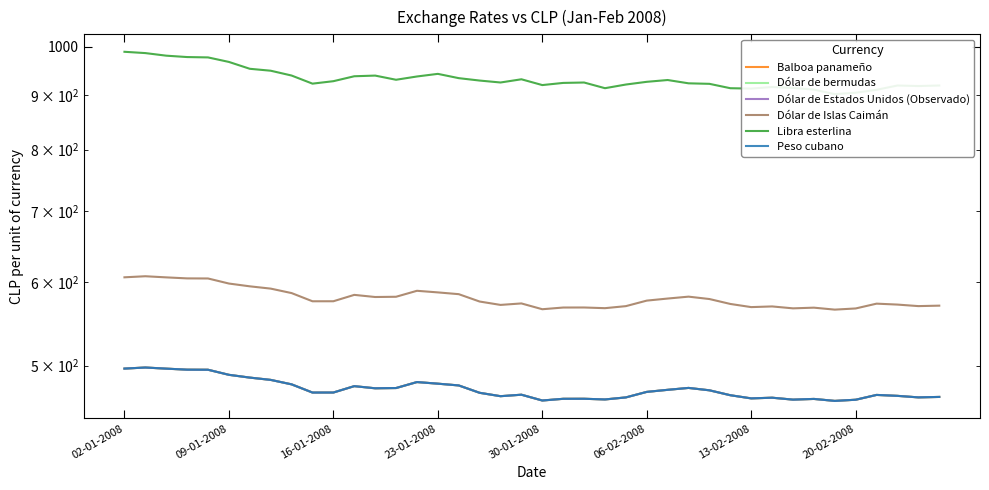

At which category does Libra esterlina reach its first local peak?

12